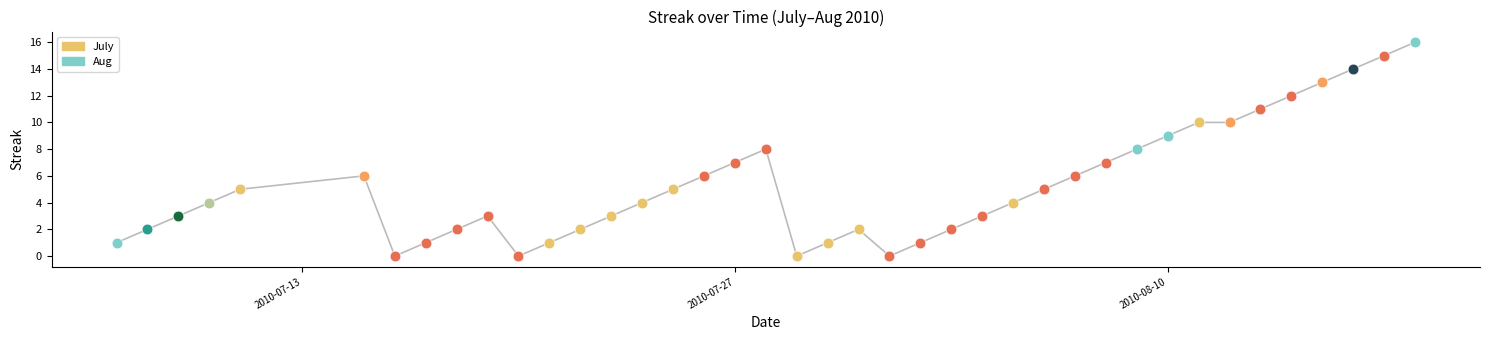

What is the maximum value shown in the chart?

16